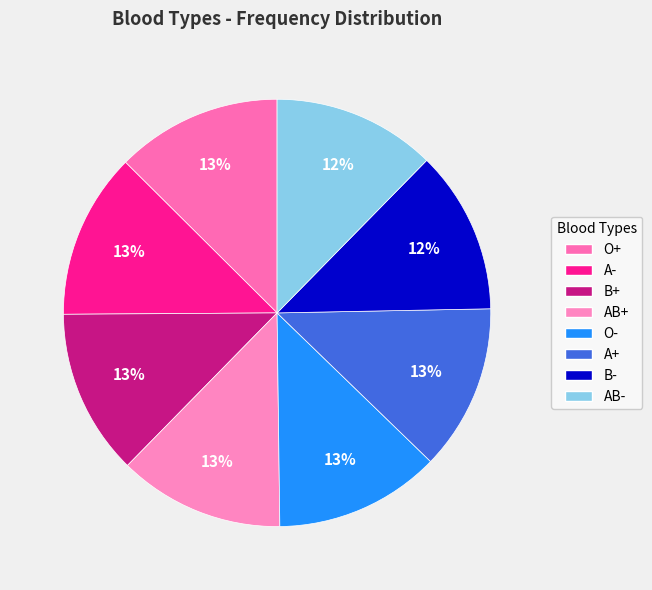

How many segments does this pie chart have?

8